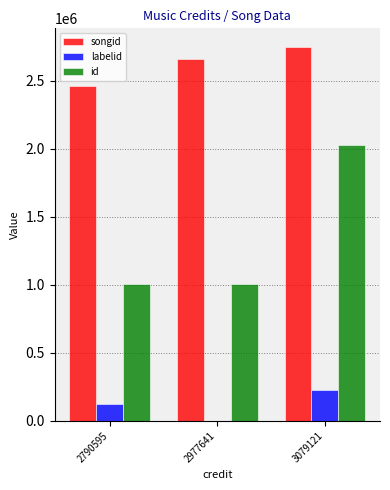

Count the number of categories in the chart.

3